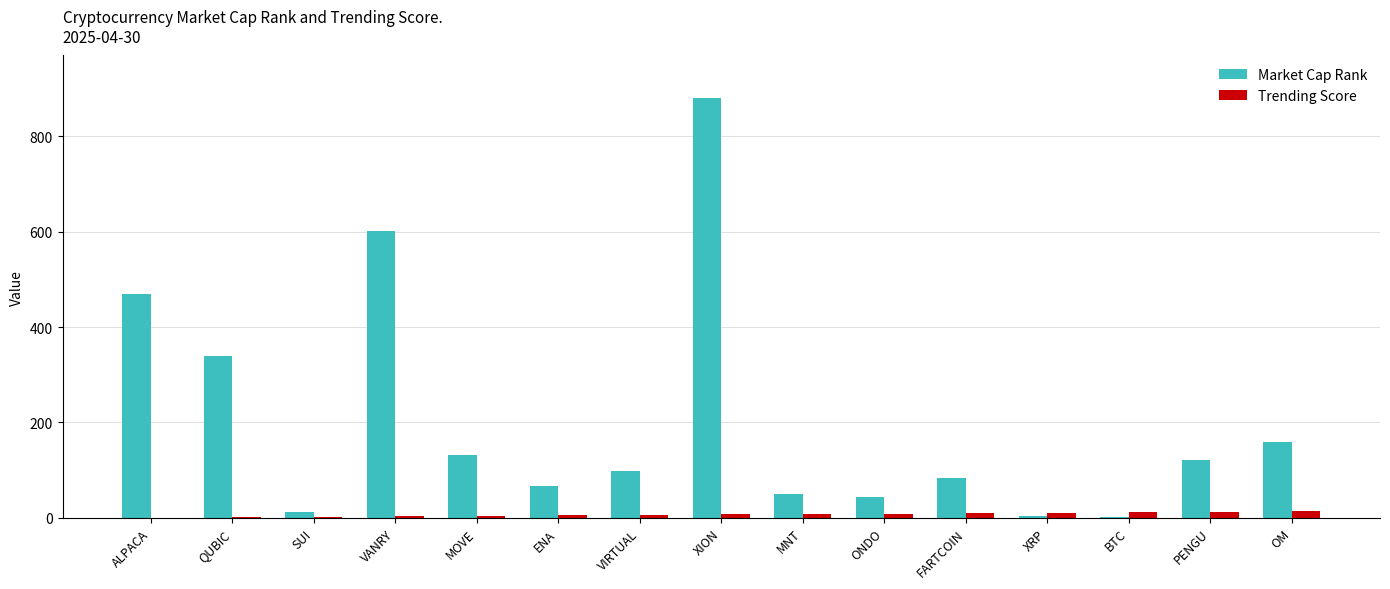

Which series changed the most between VIRTUAL and XION?

Market Cap Rank